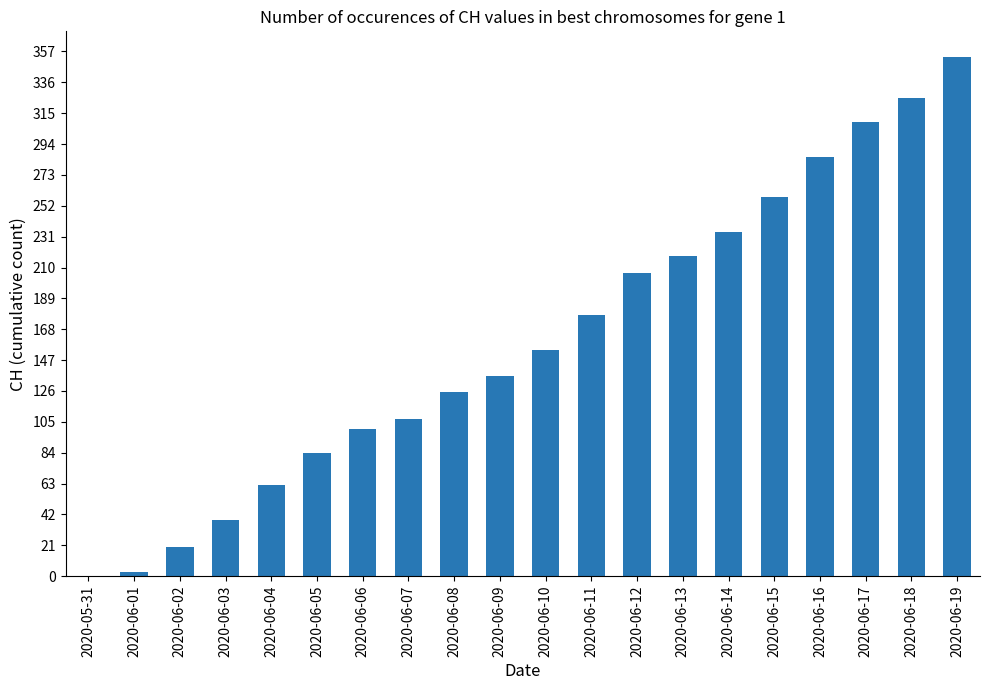

Are the bars horizontal?

No